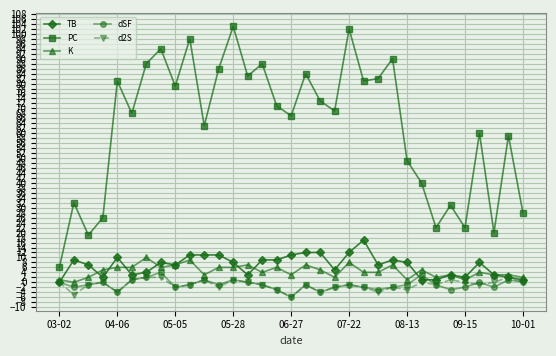

True or false: K and d2S intersect in this chart.

False